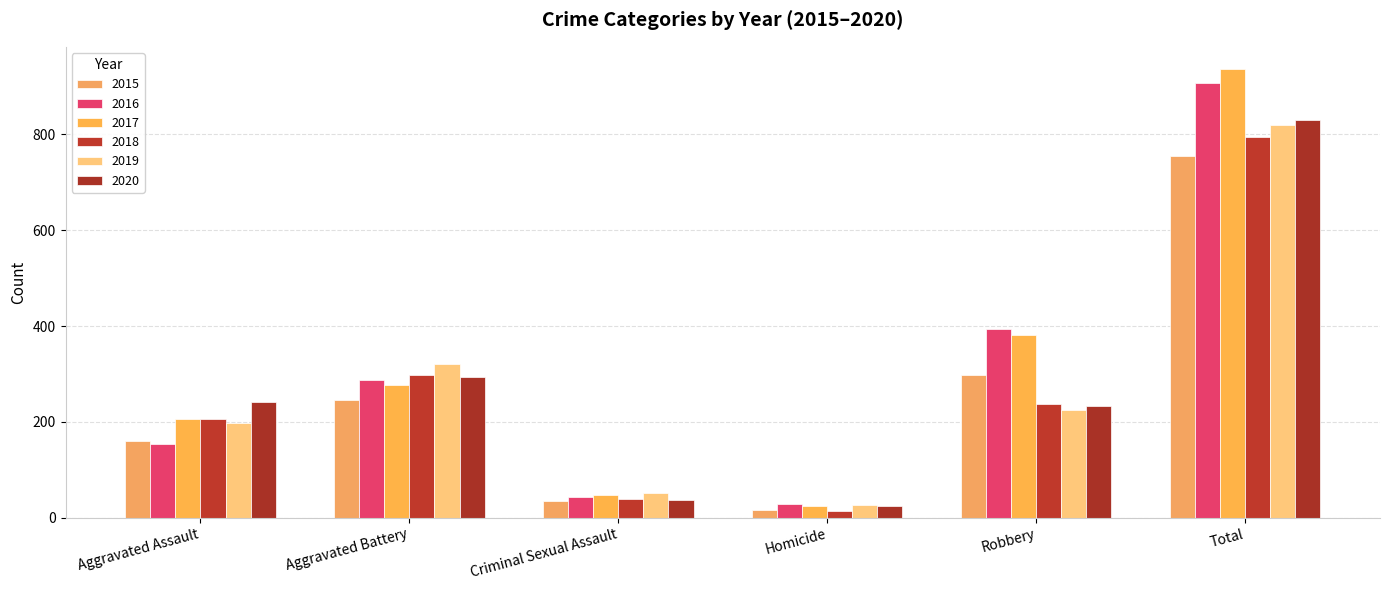

Between Robbery and Aggravated Battery, which is larger?

Robbery